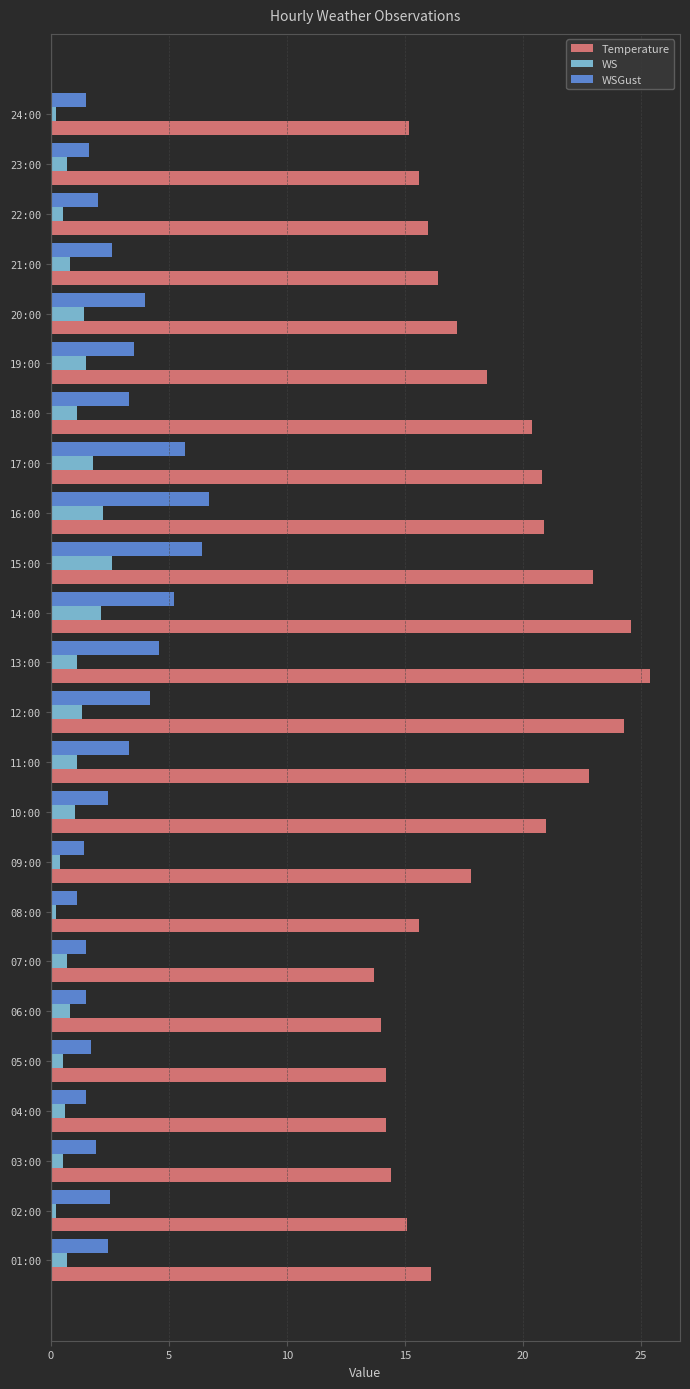

Which series has the largest total across all categories?

Temperature